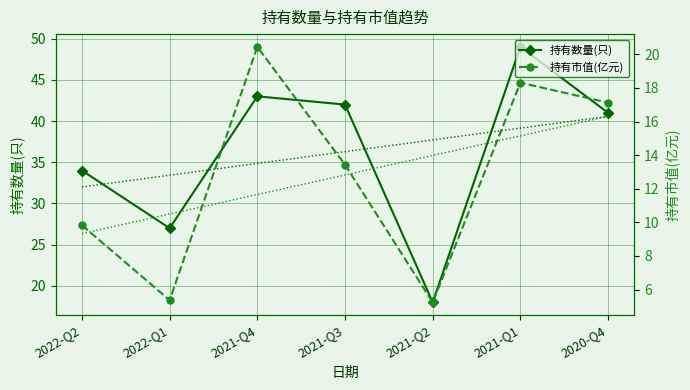

What position from the left is 2021-Q3?

4